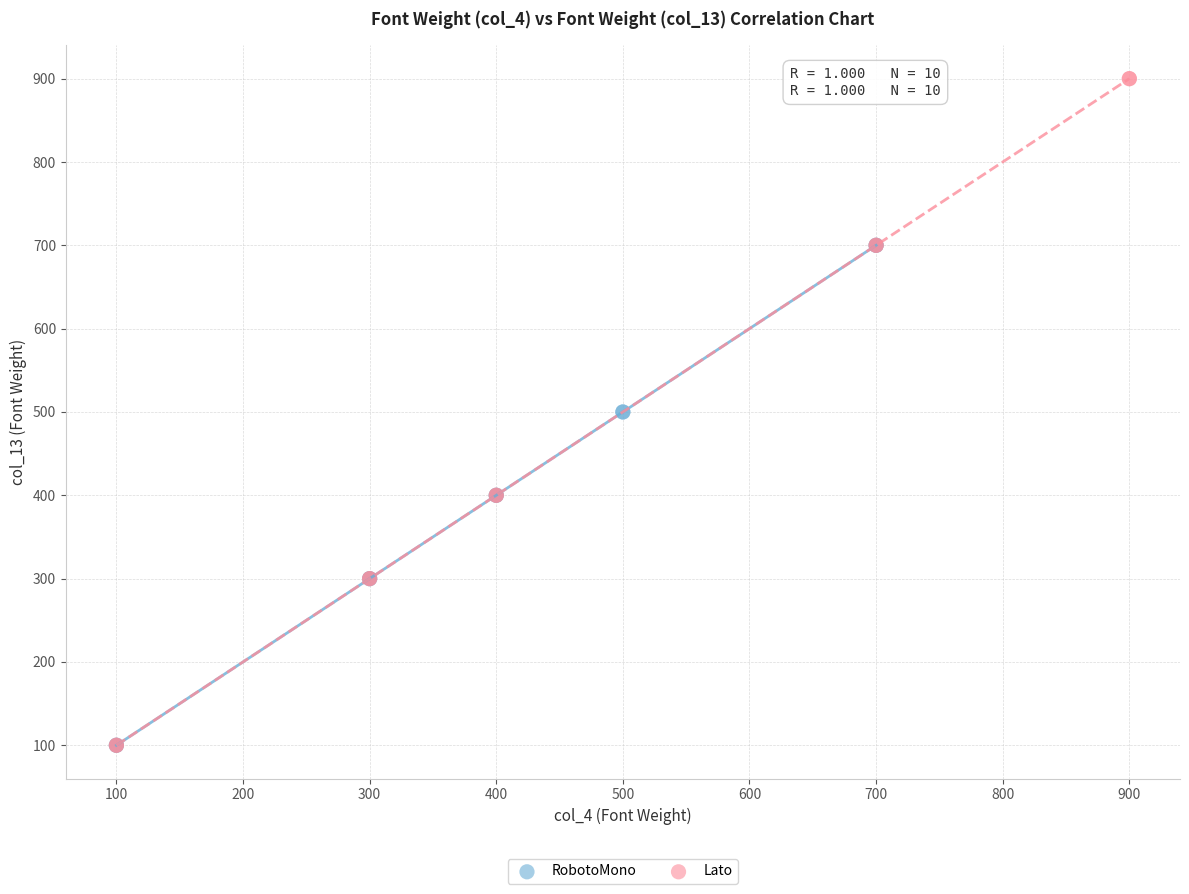

Which series has the widest spread of Y values?

Lato